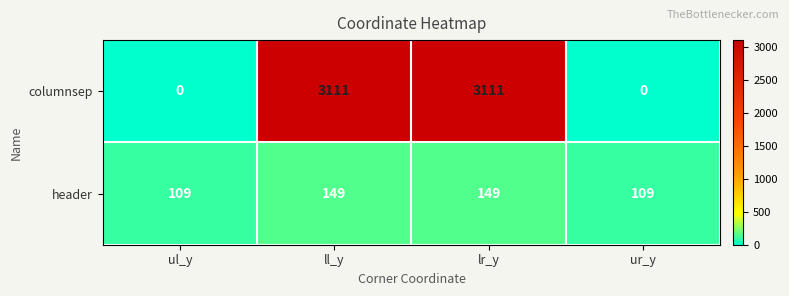

The header series shows 149 at lr_y. True or false?

True